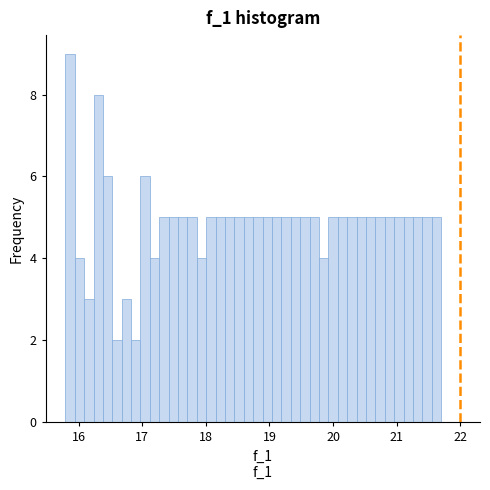

Read against the x-axis, roughly where is the centre of the tallest bar?

15.9